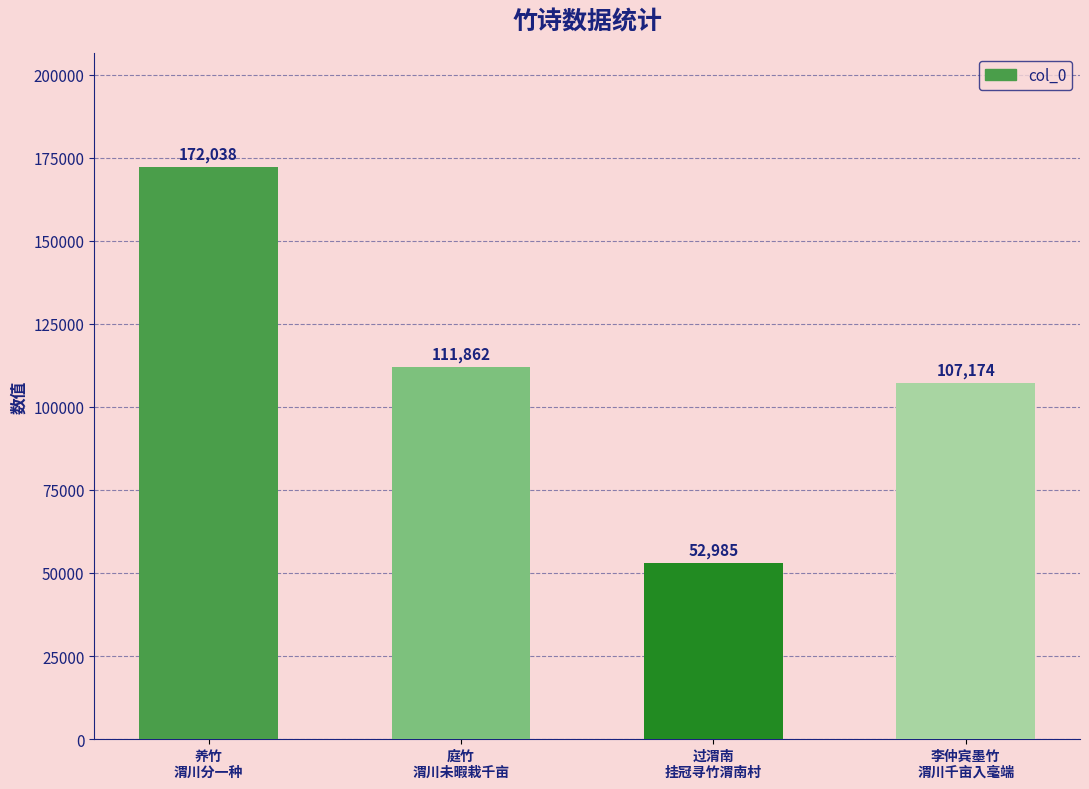

What is the label of the 3rd bar from the right?

庭竹
渭川未暇栽千亩